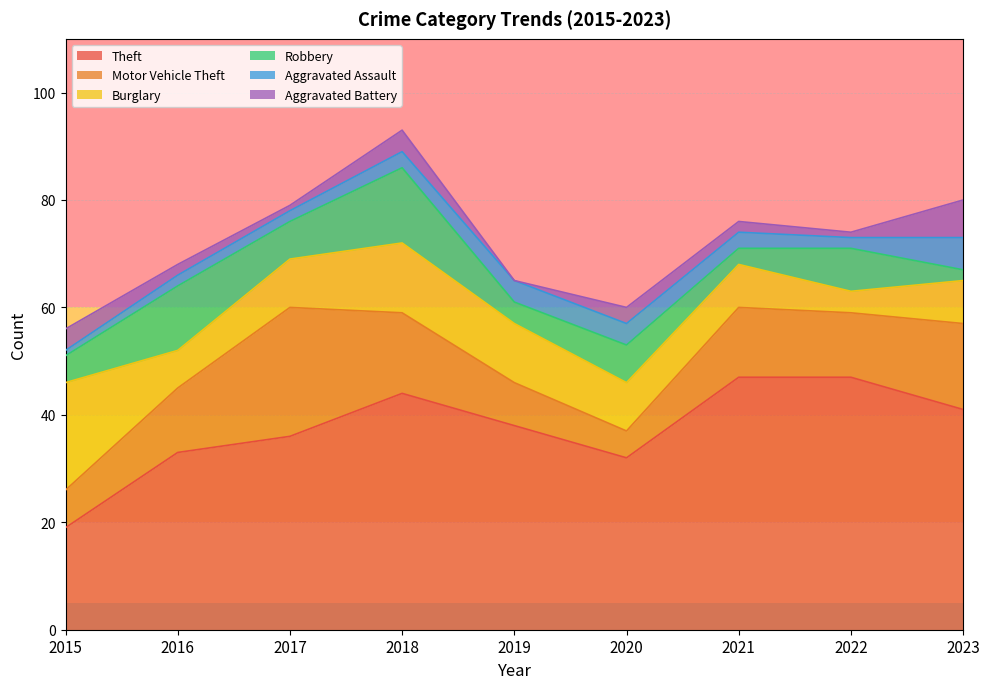

In Aggravated Assault, how many points are lower than both neighbors (excluding endpoints)?

1